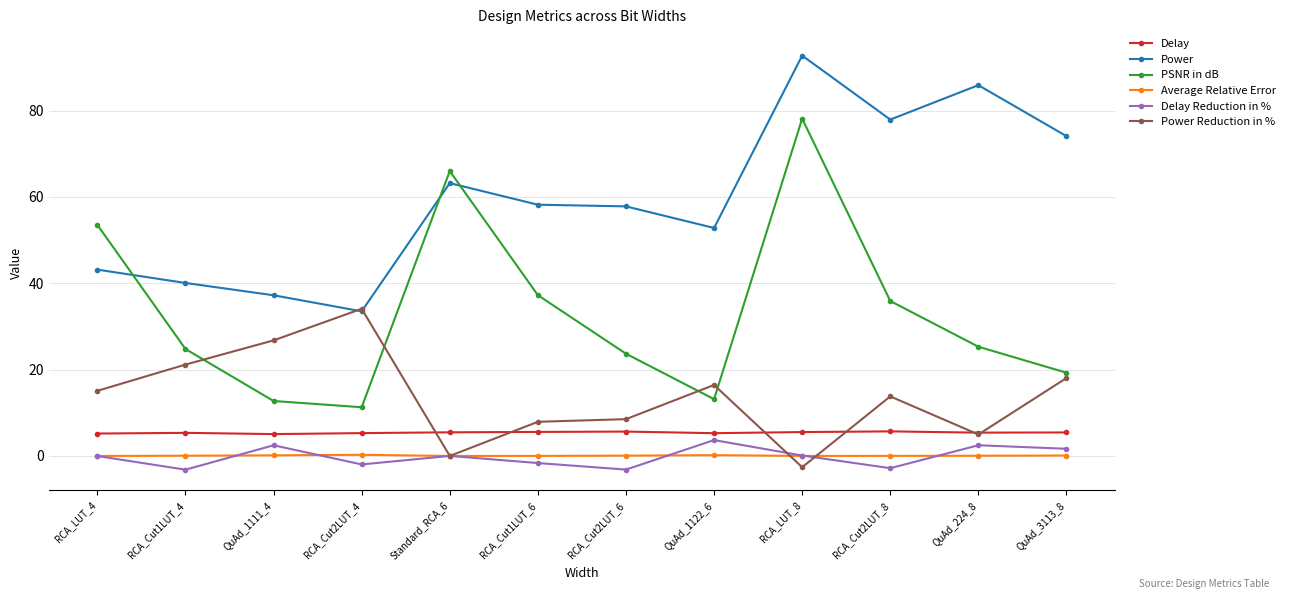

What is the difference between the Power values at QuAd_3113_8 and RCA_Cut2LUT_6?

16.3